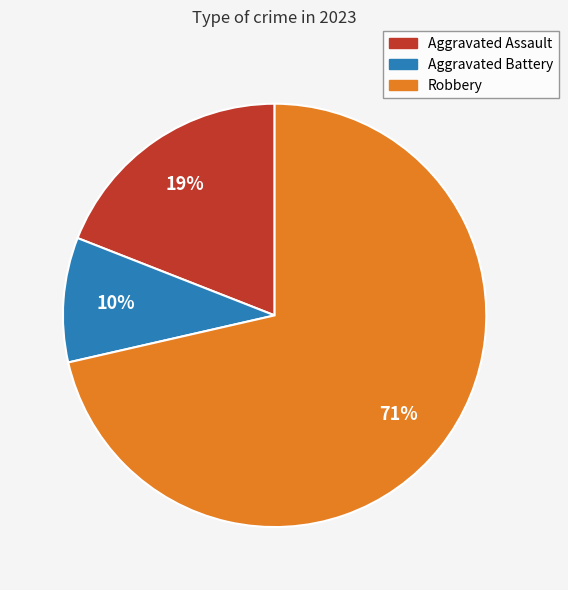

Which has a higher value, Aggravated Battery or Robbery?

Robbery